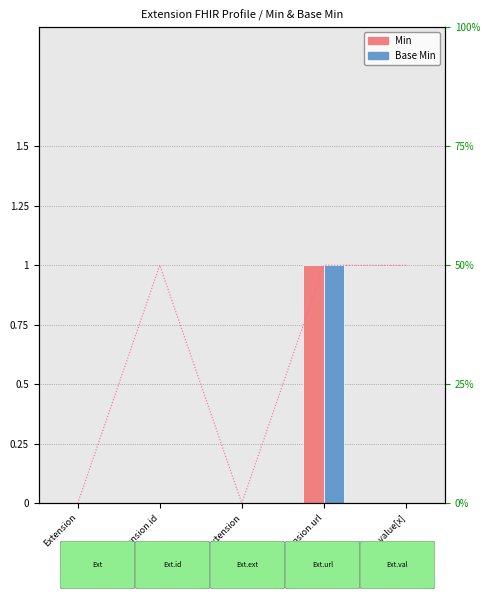

Reading left to right, transcribe all the data shown in this chart.

Min: Extension=0	Extension.id=0	Extension.extension=0	Extension.url=1	Extension.value[x]=0
Base Min: Extension=0	Extension.id=0	Extension.extension=0	Extension.url=1	Extension.value[x]=0
Max: Extension=0	Extension.id=1	Extension.extension=0	Extension.url=1	Extension.value[x]=1